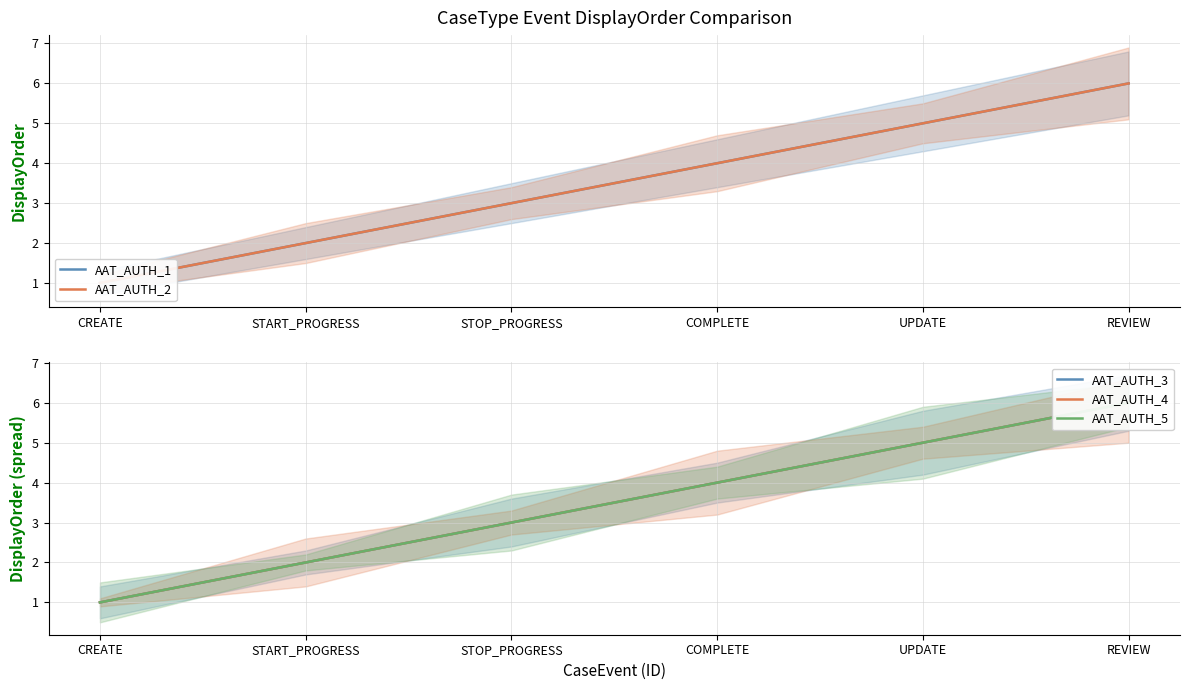

Where does the AAT_AUTH_5 series first go above 4?

UPDATE